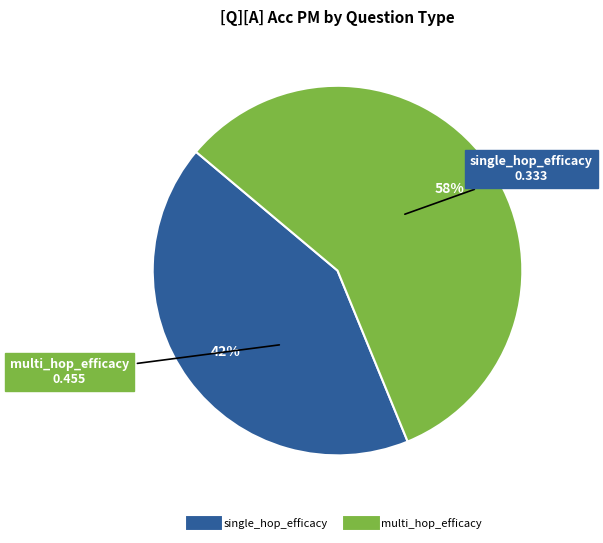

To the nearest percent, what is the average slice percentage?

50%